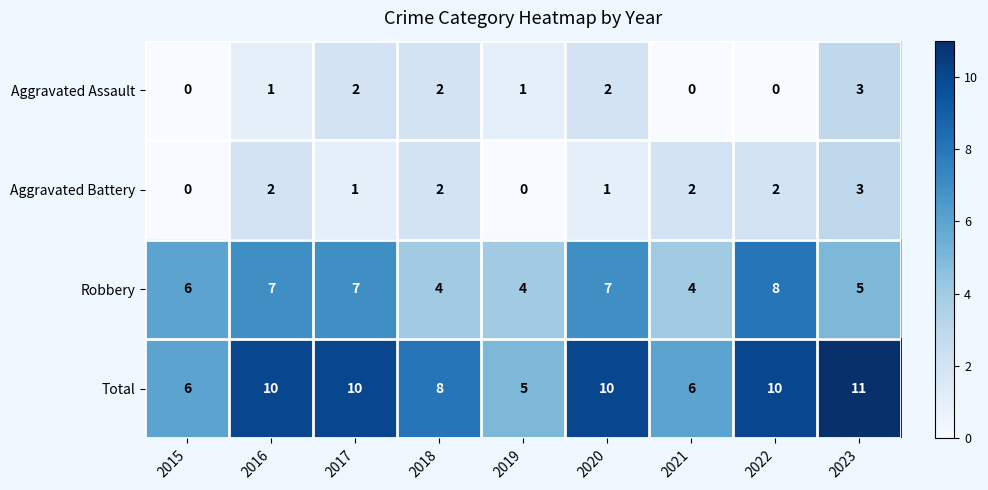

What is the average value of the Robbery series?

6